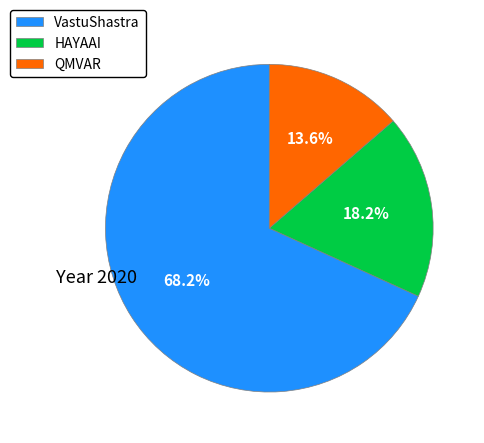

What percentage do HAYAAI and QMVAR together represent?

31.8%